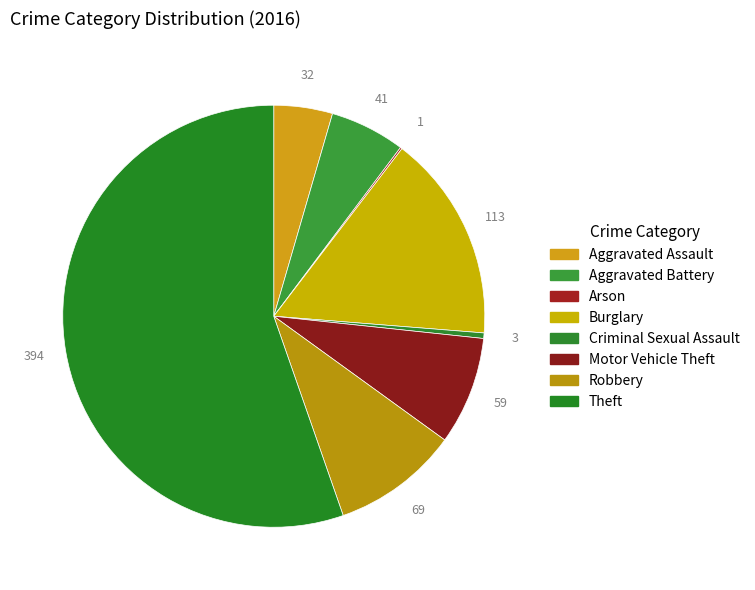

Rank the categories by value from lowest to highest.

Arson, Criminal Sexual Assault, Aggravated Assault, Aggravated Battery, Motor Vehicle Theft, Robbery, Burglary, Theft